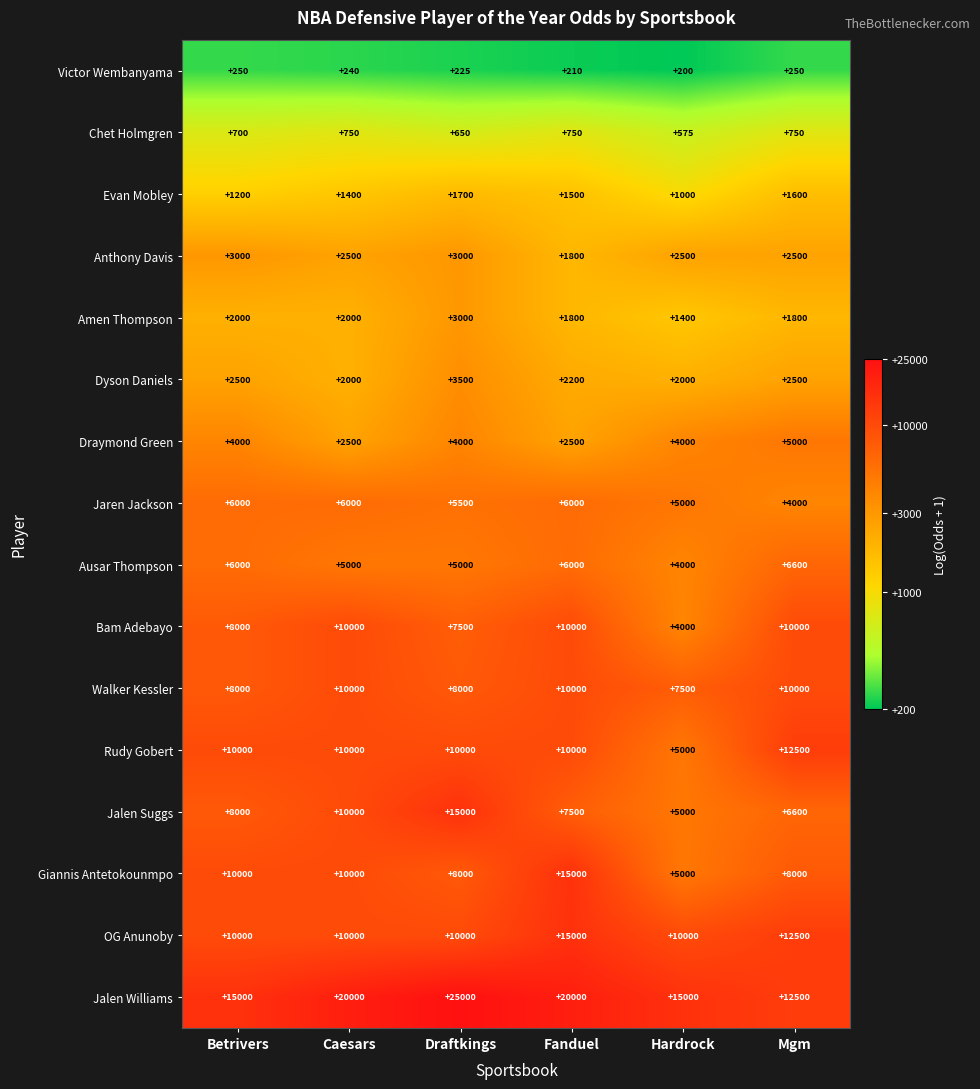

Where is Jaren Jackson nearest to the value 5000?

Hardrock